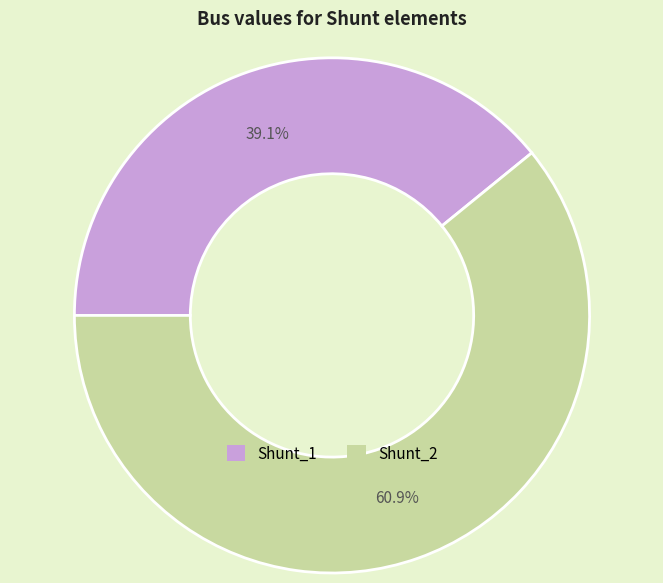

Combined, what portion of the pie is Shunt_1 and Shunt_2?

100.0%